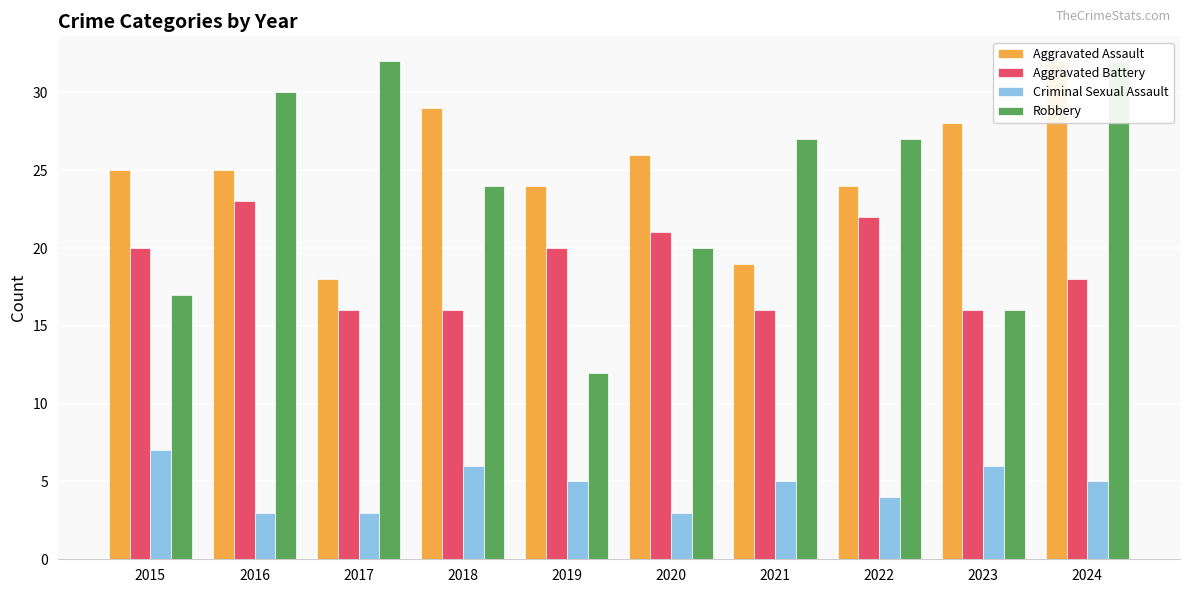

Which series has the widest spread of values?

Robbery